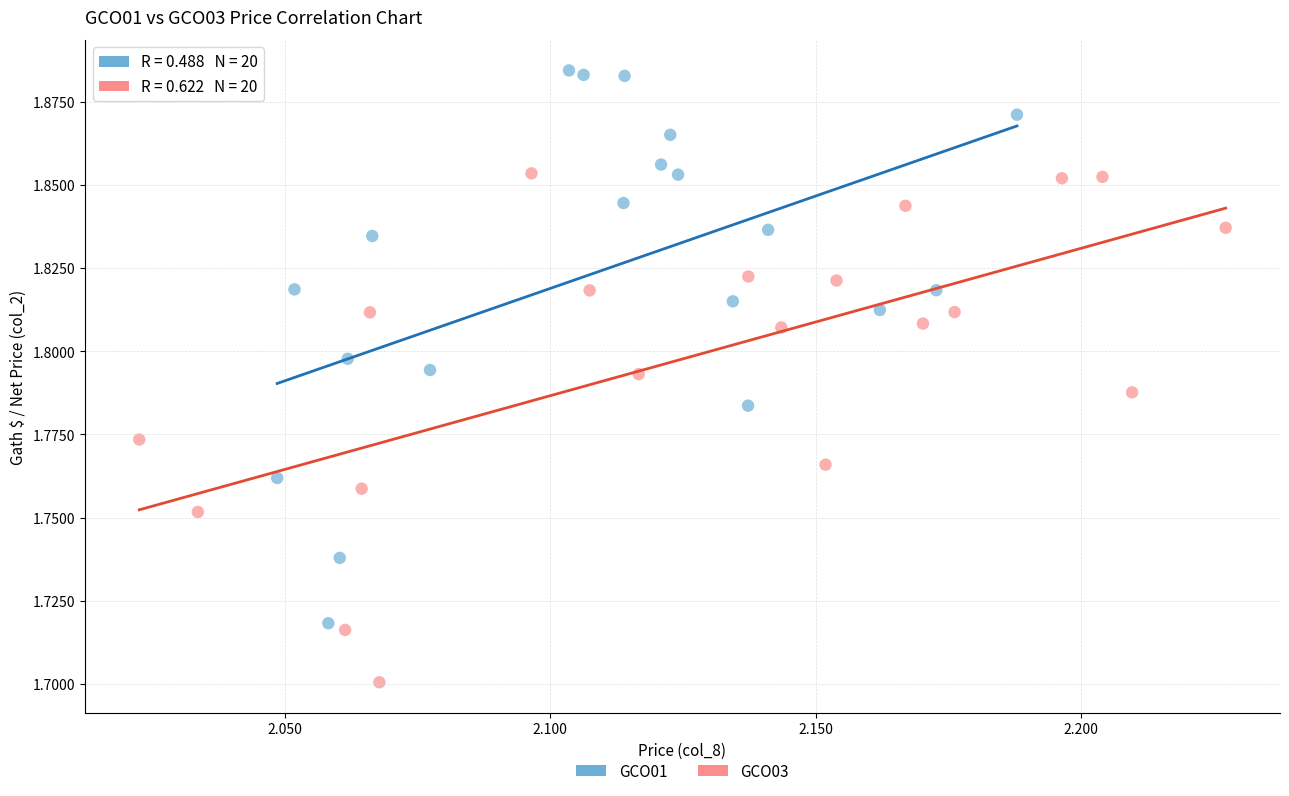

Which series reaches the minimum Y coordinate?

GCO03